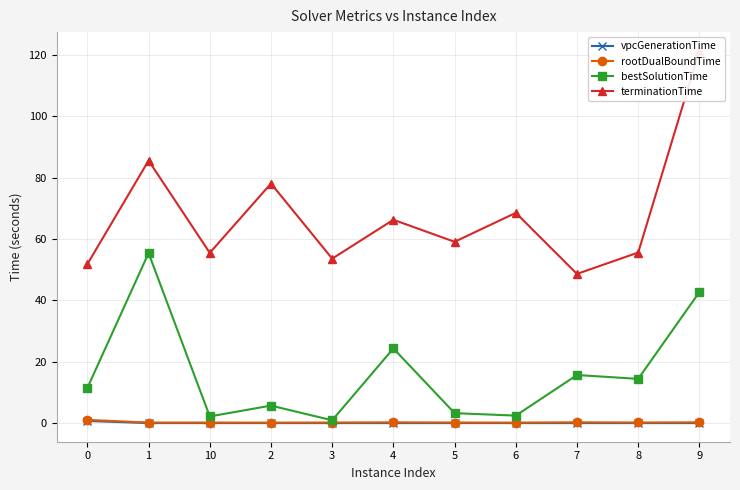

True or false: terminationTime and rootDualBoundTime intersect in this chart.

False